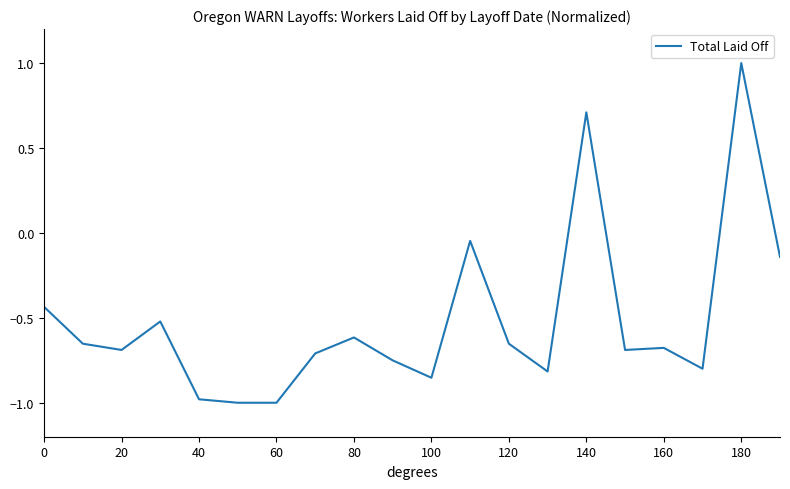

How many values are above zero?

2